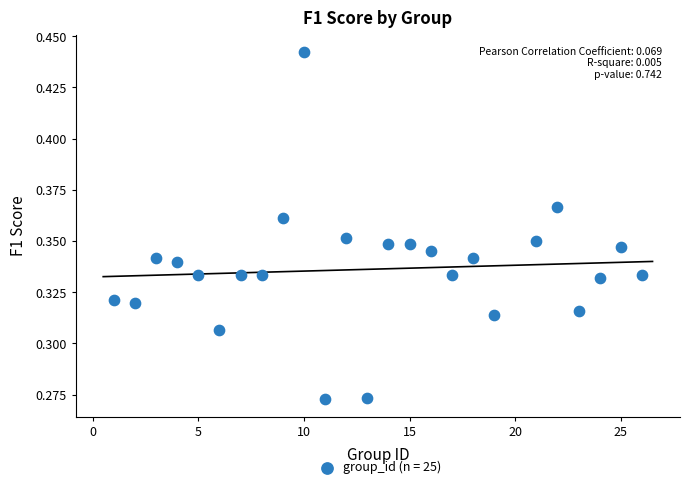

What is the range of X values (max minus min)?

25.0